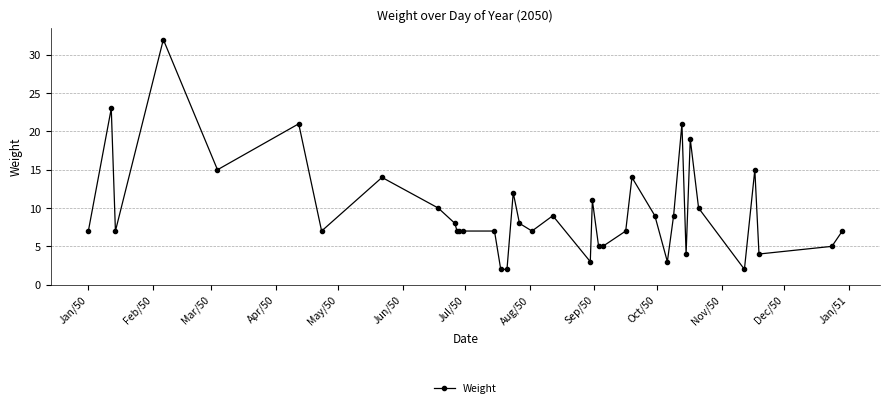

Does the chart have visible grid lines?

Yes